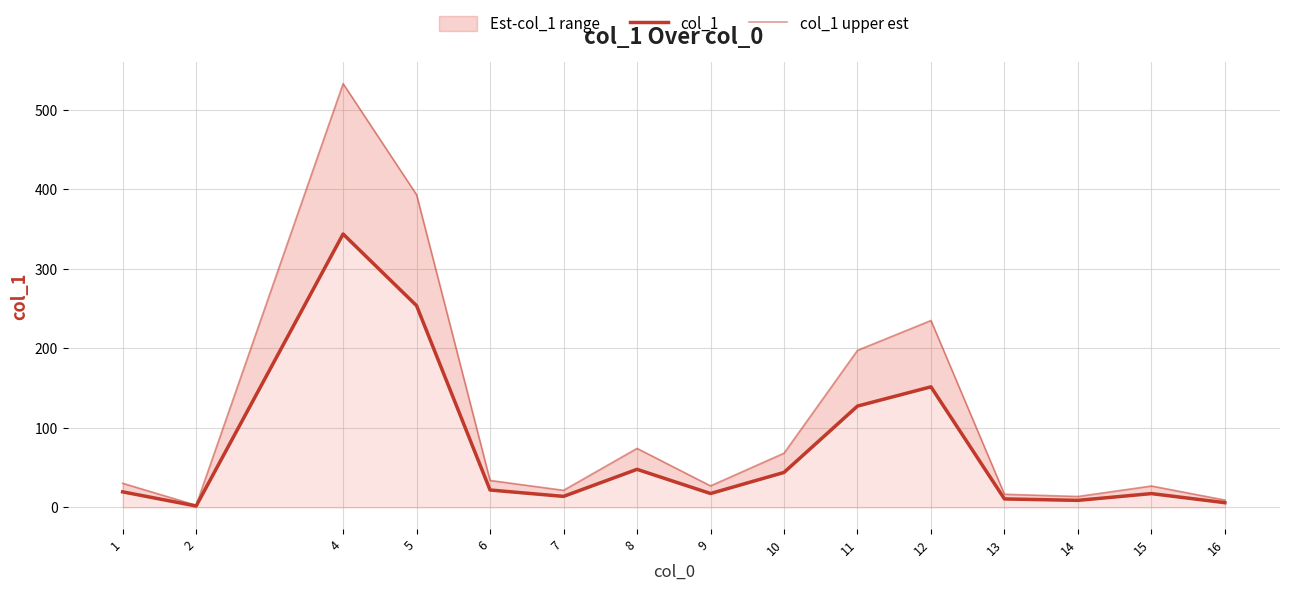

At 12, list the series in order from smallest to largest.

col_1, col_1 upper est